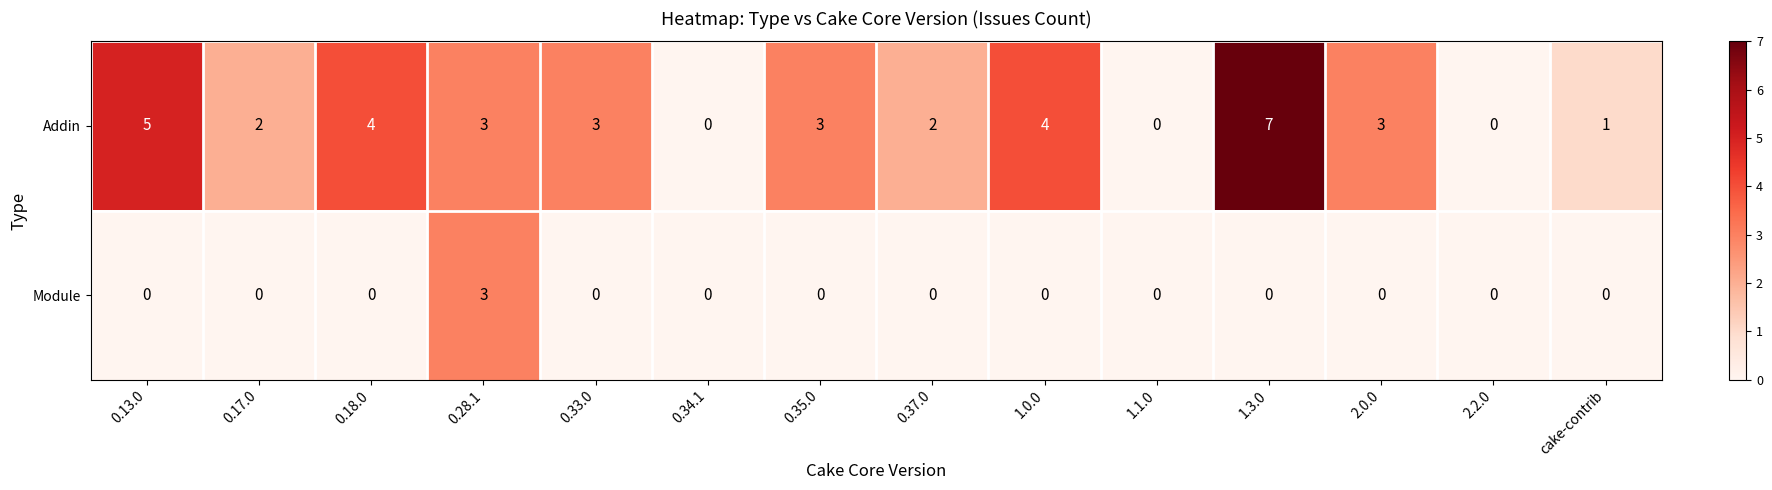

The value of Addin at 2.0.0 is 5. True or false?

False